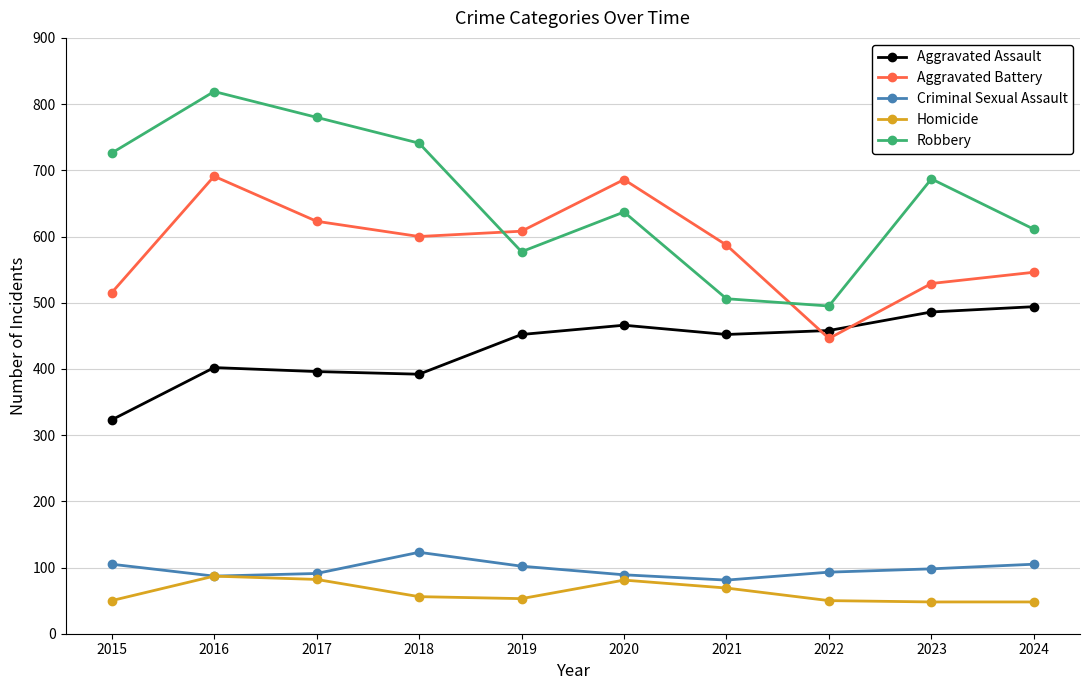

Which category has the highest value across all series?

2016